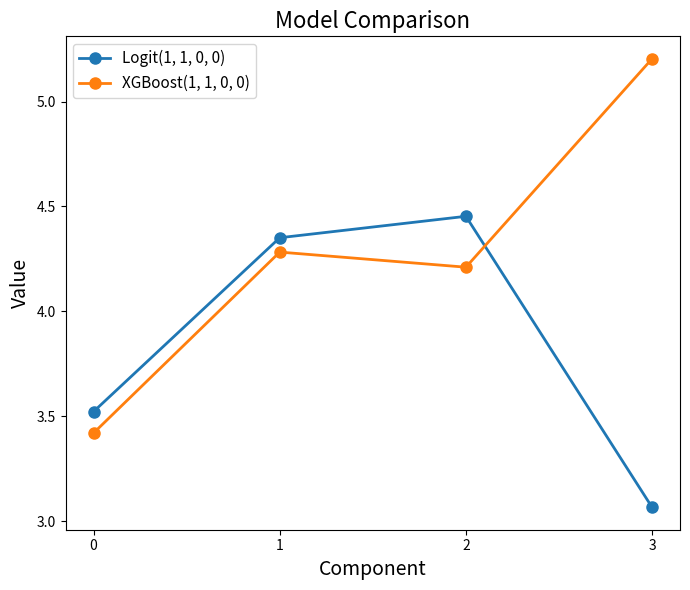

Is the value of Logit(1, 1, 0, 0) at 0 greater than the value of XGBoost(1, 1, 0, 0) at 0?

Yes